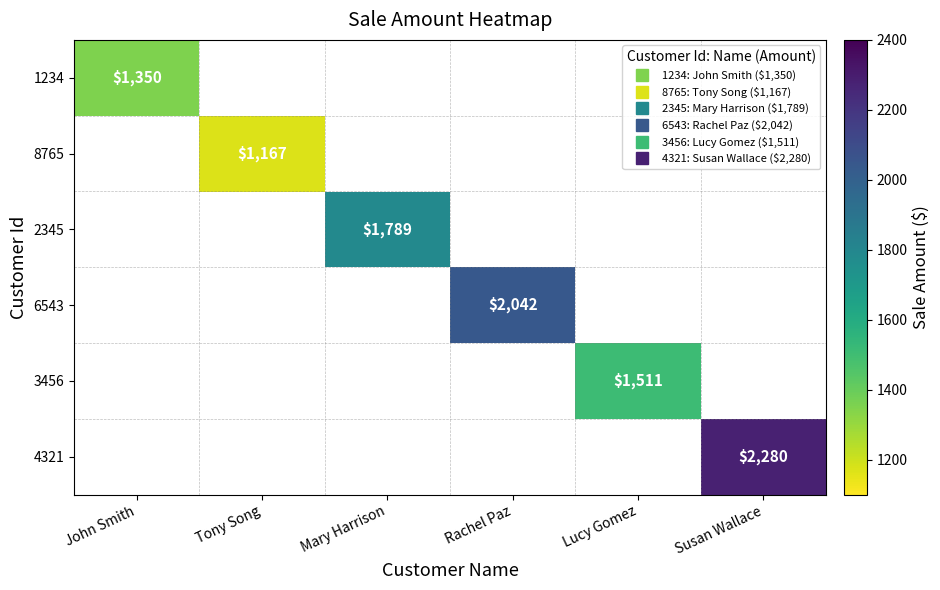

The value of 8765 at Susan Wallace is -599. True or false?

False